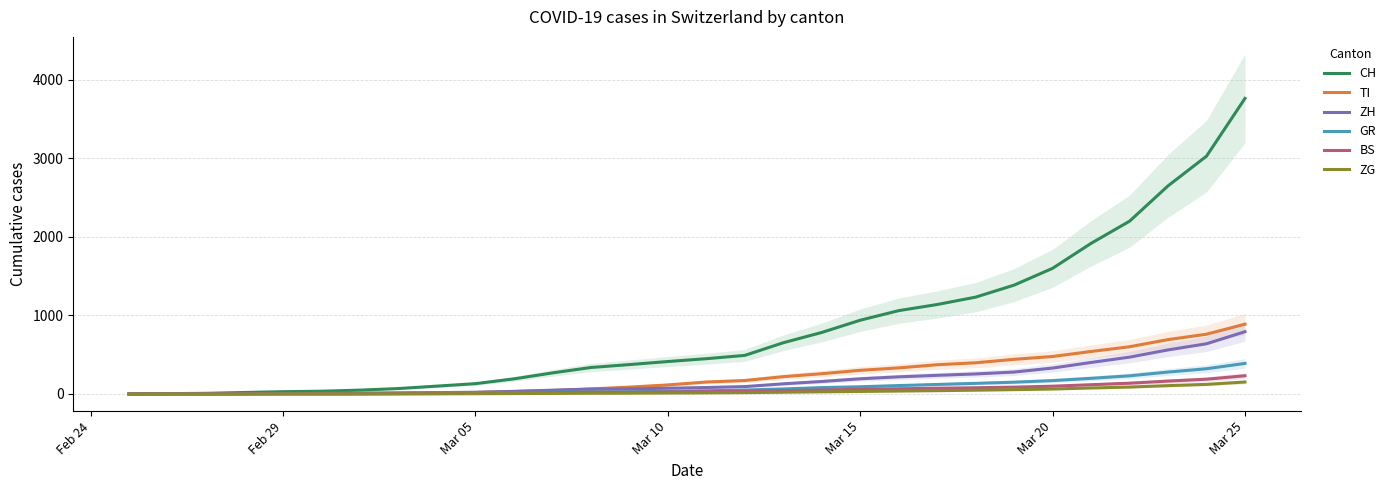

At which label does CH reach its peak?

Mar 25